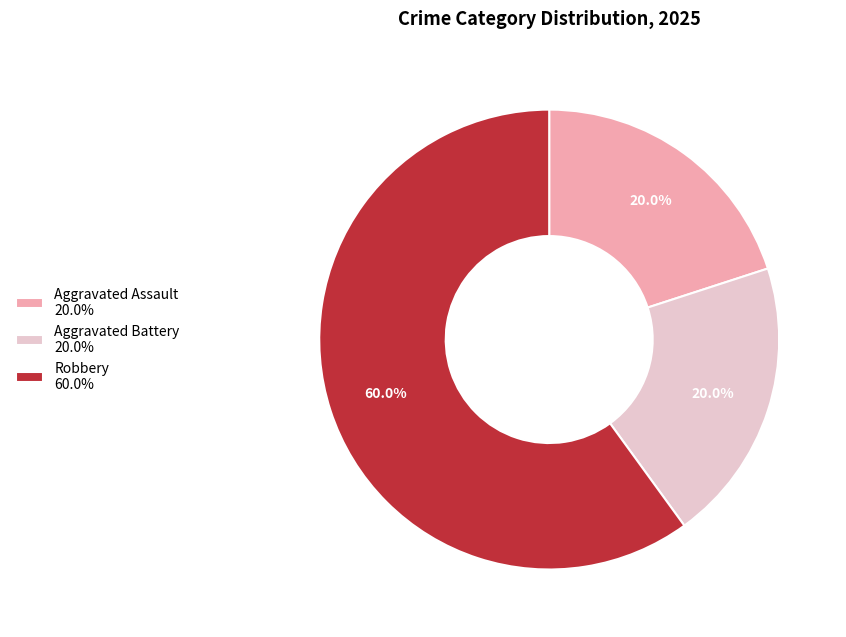

What is the ratio of the value at Aggravated Battery to the value at Robbery?

0.3